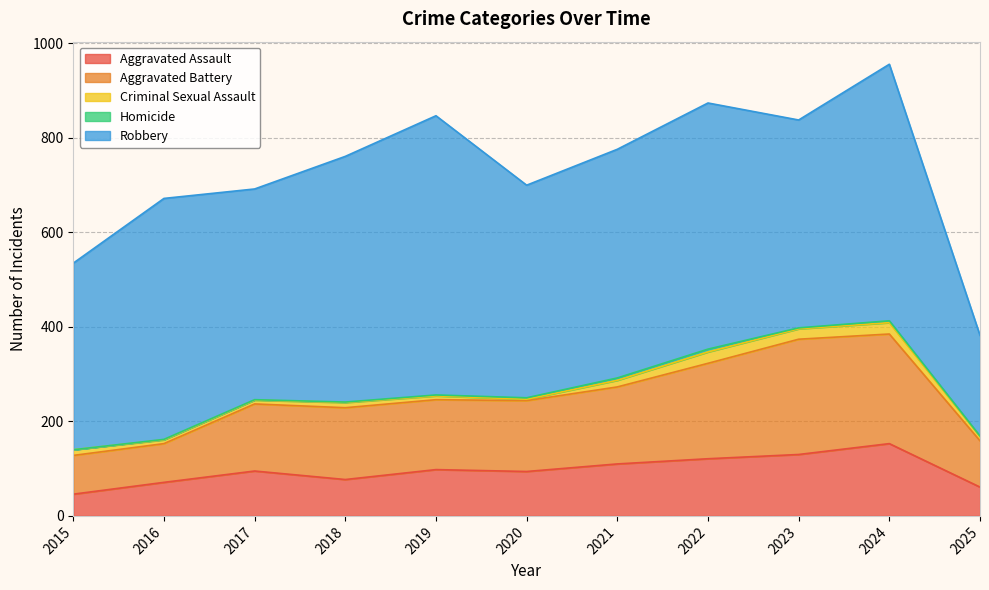

Reading left to right, what are all the values shown in this chart?

Aggravated Assault: 46	71	95	77	98	94	110	121	130	153	61
Aggravated Battery: 82	82	142	152	148	150	163	202	244	232	98
Criminal Sexual Assault: 12	8	8	11	8	3	14	24	22	24	9
Homicide: 0	1	1	1	2	3	5	6	2	4	1
Robbery: 395	510	446	520	591	450	484	521	440	543	213